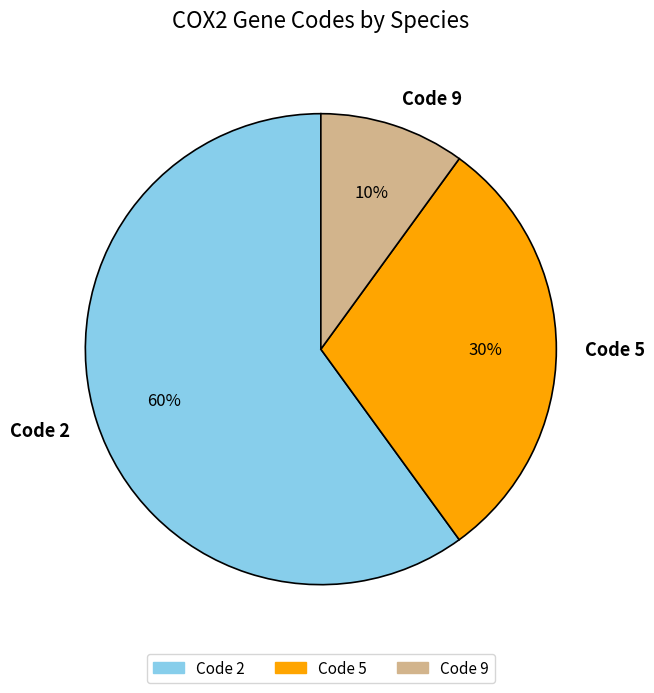

To the nearest percent, what portion does Code 5 represent?

30%